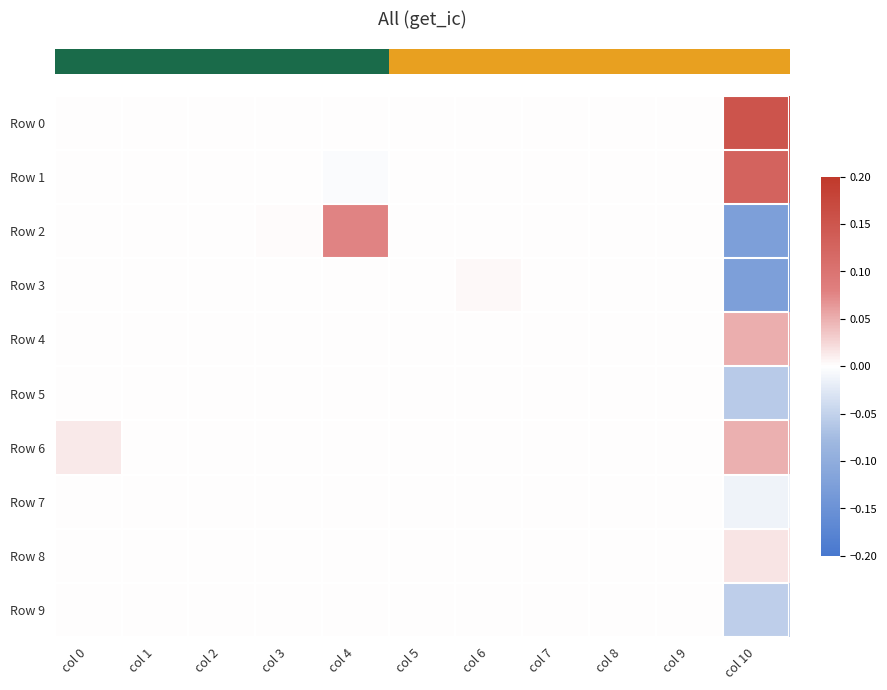

Reading left to right, extract all data points from this chart.

row_0: 0.0	0.0	0.0	0.0	0.0	0.0	0.0	0.0	0.0	0.0	0.2
row_1: 0.0	0.0	0.0	0.0	-0.0	0.0	0.0	0.0	0.0	0.0	0.1
row_2: 0.0	0.0	0.0	0.0	0.1	0.0	0.0	0.0	0.0	0.0	-0.1
row_3: 0.0	0.0	0.0	0.0	0.0	0.0	0.0	0.0	0.0	0.0	-0.1
row_4: 0.0	0.0	0.0	0.0	0.0	0.0	0.0	0.0	0.0	0.0	0.1
row_5: 0.0	0.0	0.0	0.0	0.0	0.0	0.0	0.0	0.0	0.0	-0.1
row_6: 0.0	0.0	0.0	0.0	0.0	0.0	0.0	0.0	0.0	0.0	0.0
row_7: 0.0	0.0	0.0	0.0	0.0	0.0	0.0	0.0	0.0	0.0	-0.0
row_8: 0.0	0.0	0.0	0.0	0.0	0.0	0.0	0.0	0.0	0.0	0.0
row_9: 0.0	0.0	0.0	0.0	0.0	0.0	0.0	0.0	0.0	0.0	-0.1